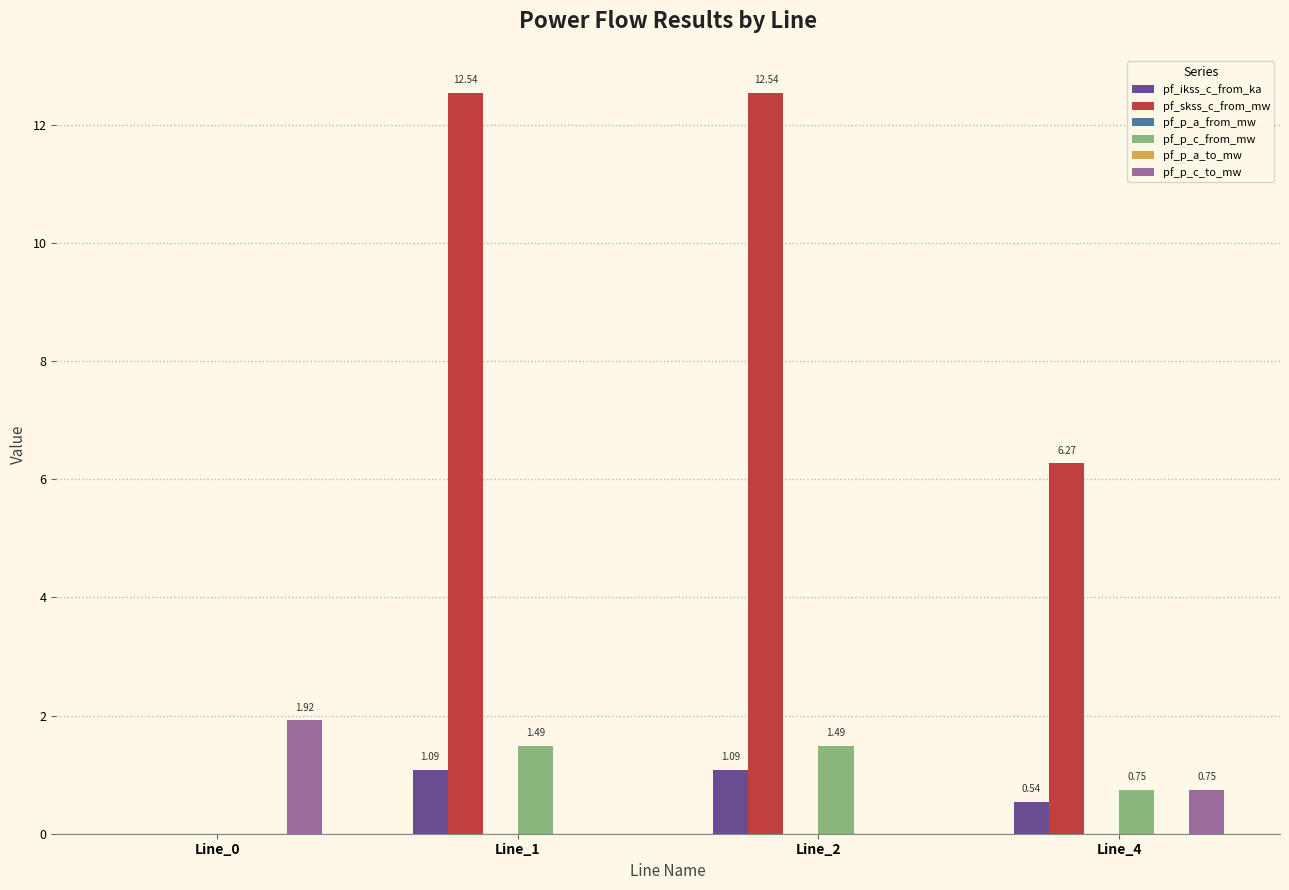

What is the total value across all series at Line_2?

15.1